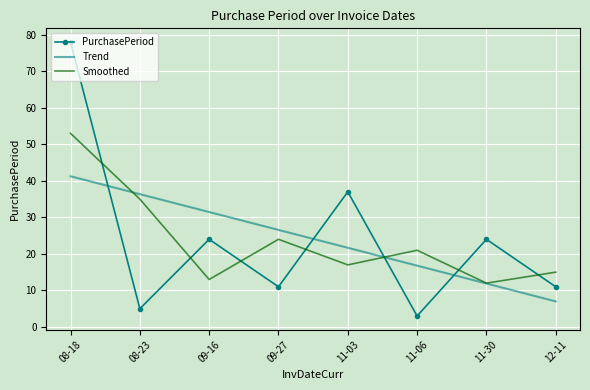

At 11-03, list the series in order from largest to smallest.

PurchasePeriod, Trend, Smoothed